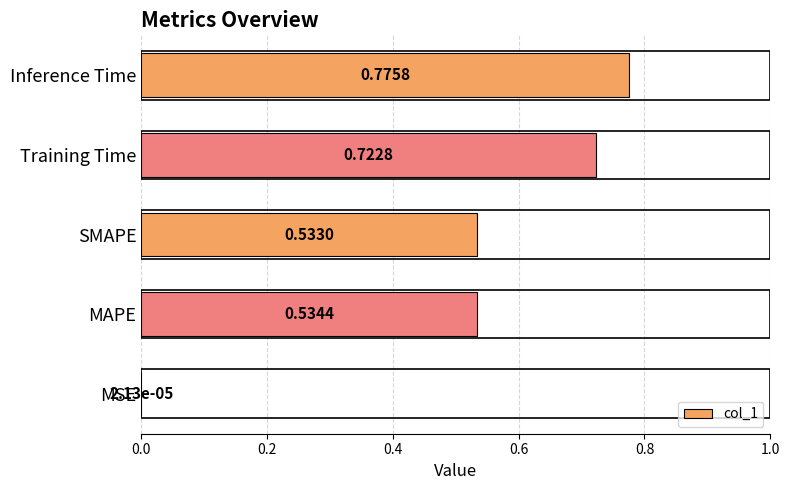

Which label corresponds to the largest value in the chart?

Inference Time